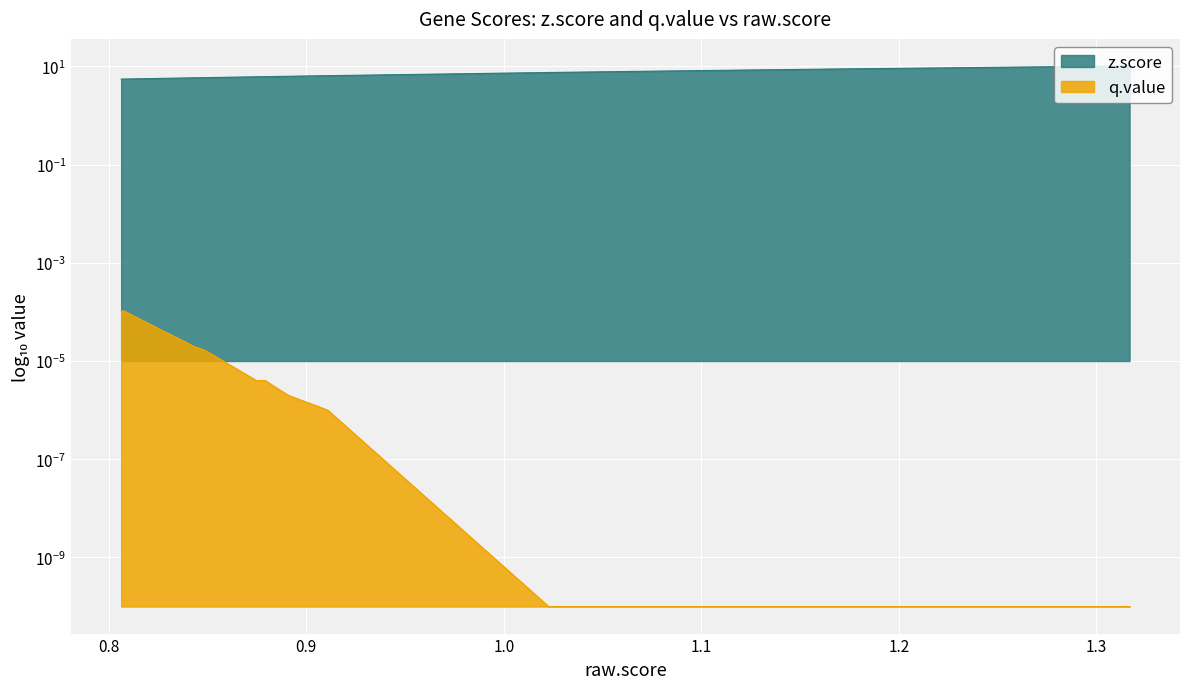

What is the average value of the z.score series?

6.7